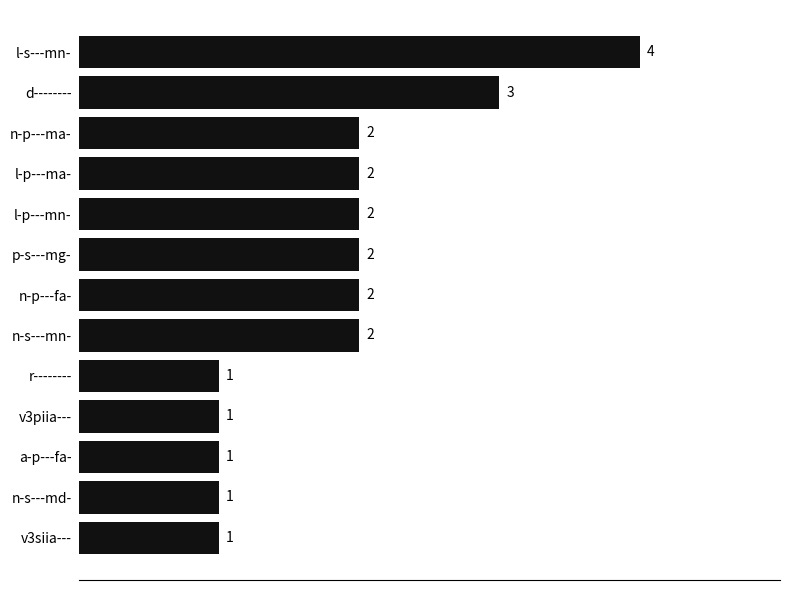

Reading top to bottom, list all the values displayed in this chart.

l-s---mn-=4	d--------=3	n-p---ma-=2	l-p---ma-=2	l-p---mn-=2	p-s---mg-=2	n-p---fa-=2	n-s---mn-=2	r--------=1	v3piia---=1	a-p---fa-=1	n-s---md-=1	v3siia---=1